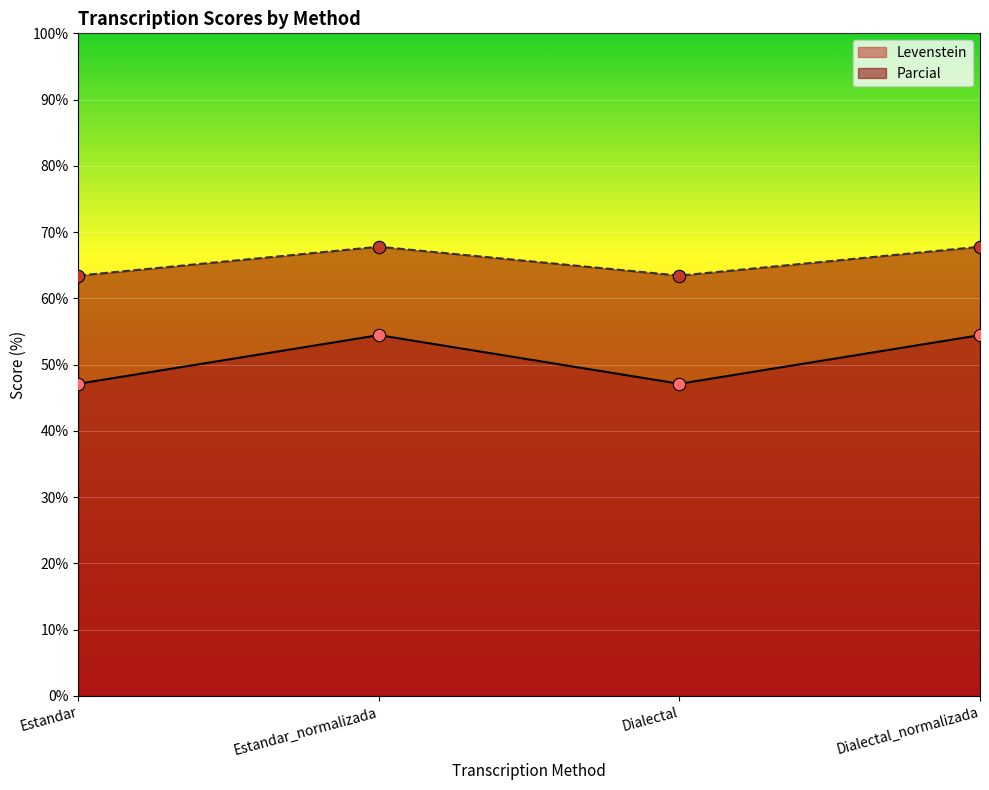

Which series has the widest spread of Y values?

Levenstein